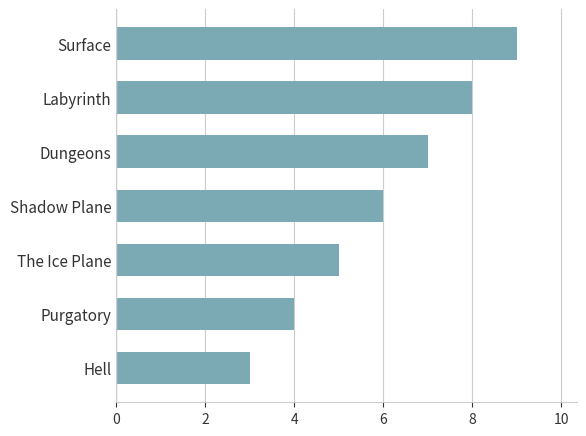

Does the chart contain stacked bars?

No